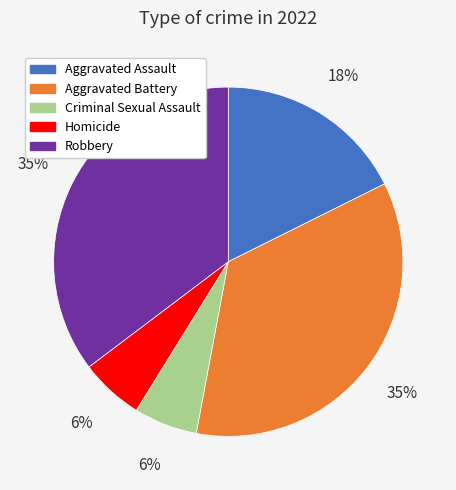

What percentage is the Aggravated Battery slice, to the nearest percent?

35%